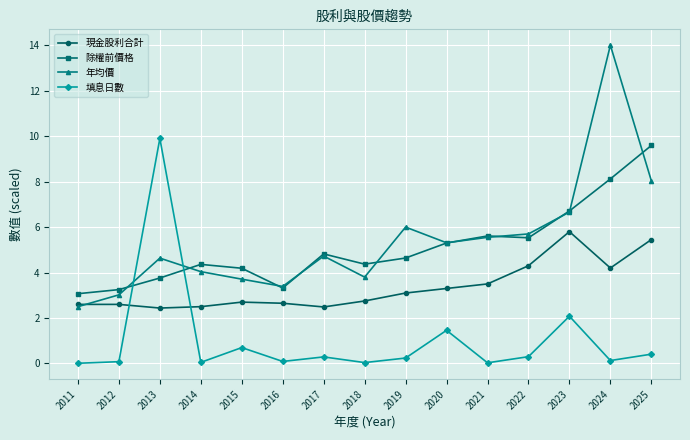

What is the maximum value shown in the chart?

14.0